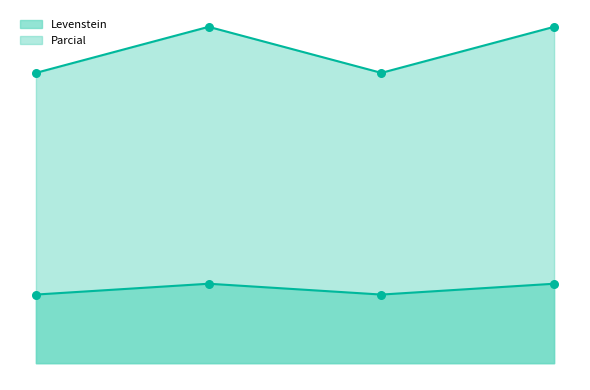

What is the total value across all series at Estandar_normalizada?

119.4